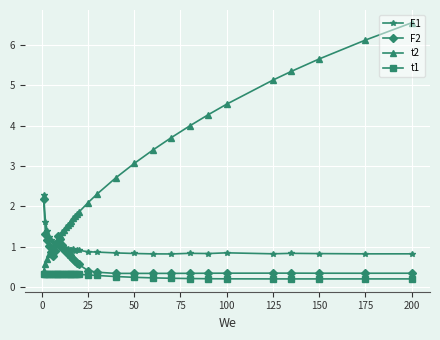

How many distinct data groups are displayed?

4